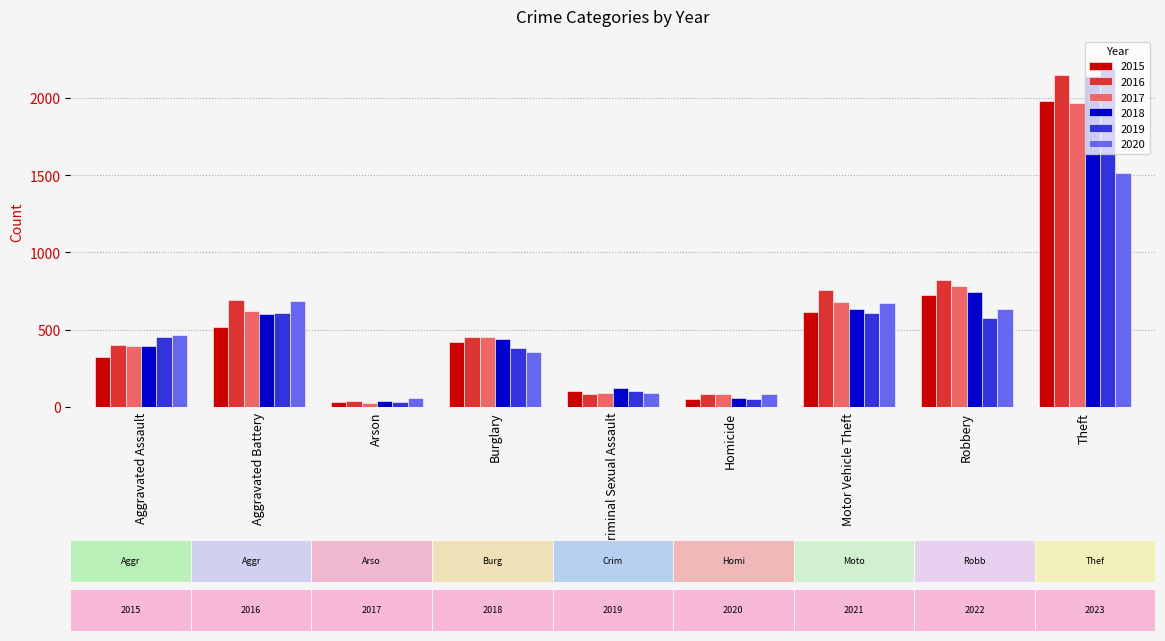

How many groups of bars are there?

9